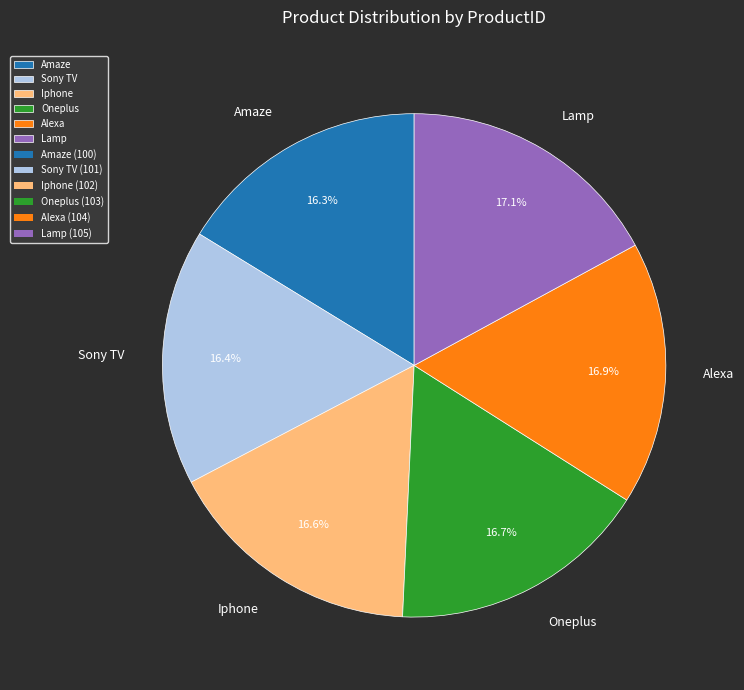

Approximately how many times larger is the value at Lamp compared to Sony TV?

1.0